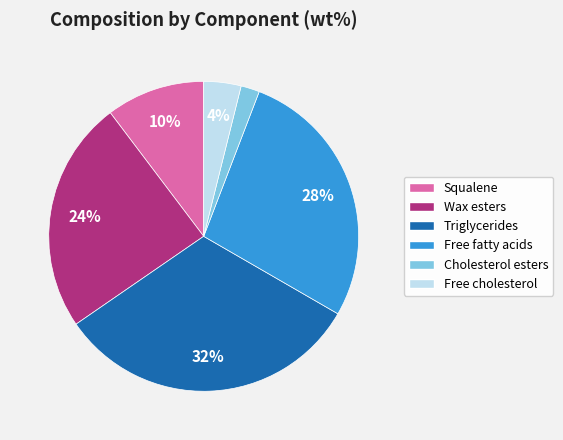

Between Wax esters and Squalene, which is larger?

Wax esters